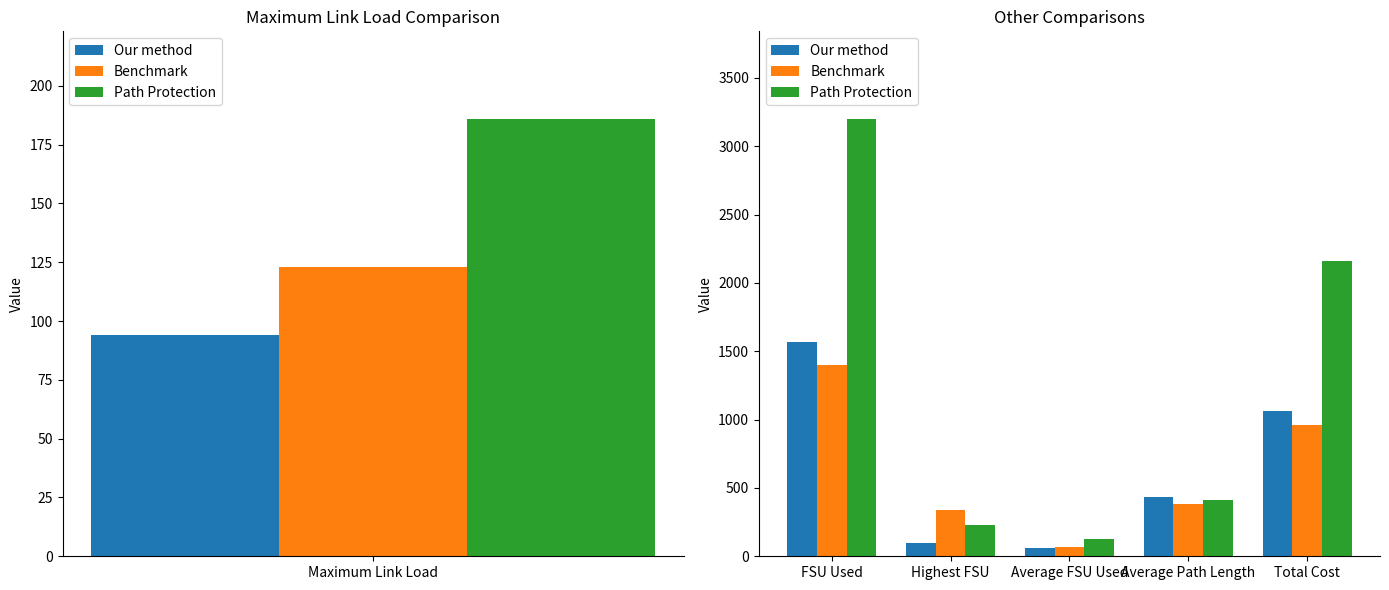

At Average FSU Used, list the series in order from smallest to largest.

Our method, Benchmark, Path Protection